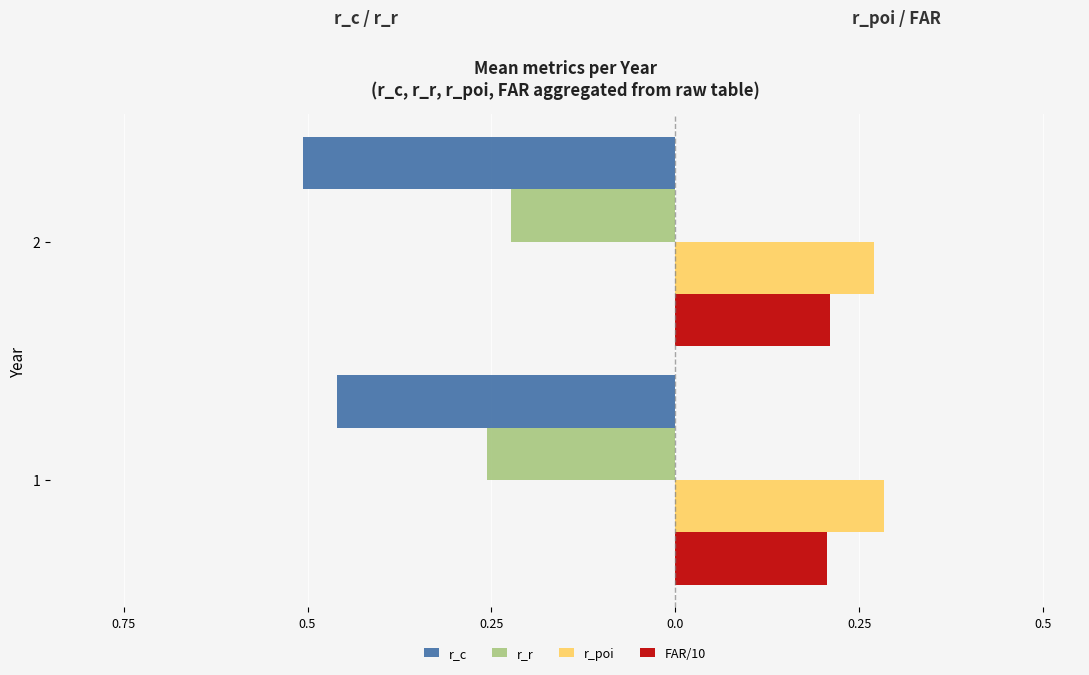

What are all the series names shown in the legend?

r_c, r_r, r_poi, FAR/10